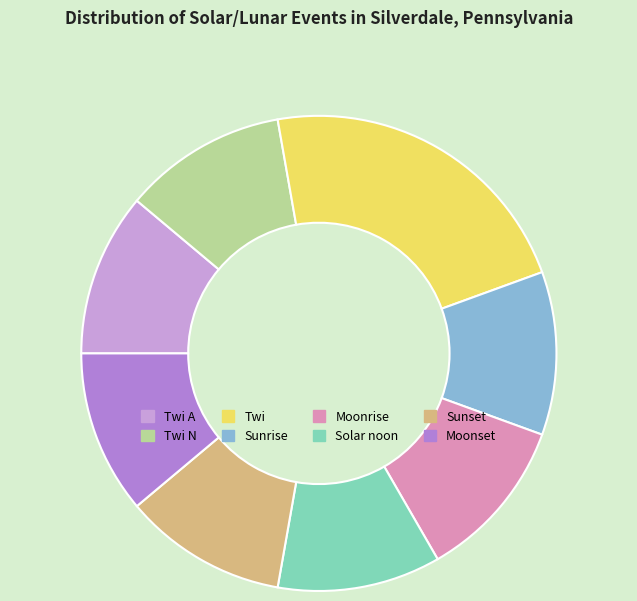

Between Twi A and Twi, which is larger?

Twi